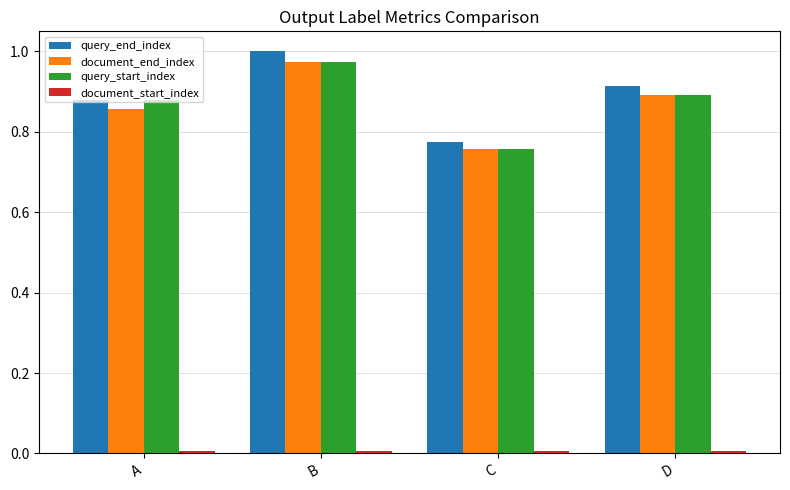

Which series has the largest range (max minus min)?

query_end_index